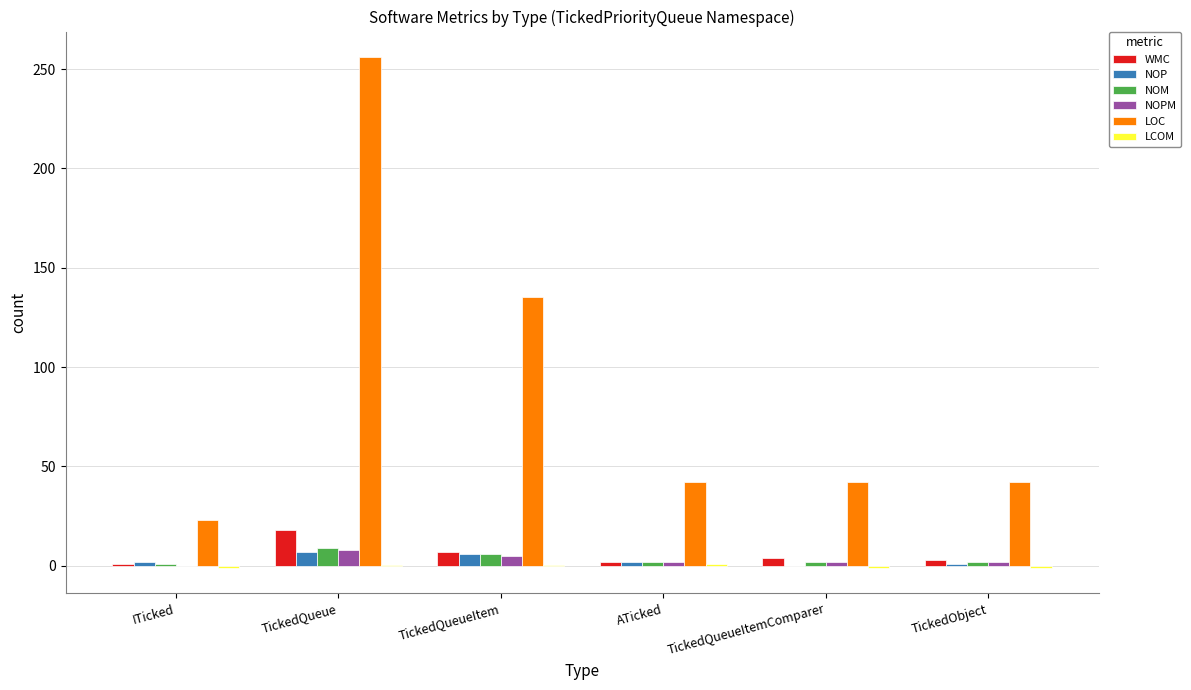

Is the value of LOC at TickedQueueItem greater than the value of NOP at TickedObject?

Yes